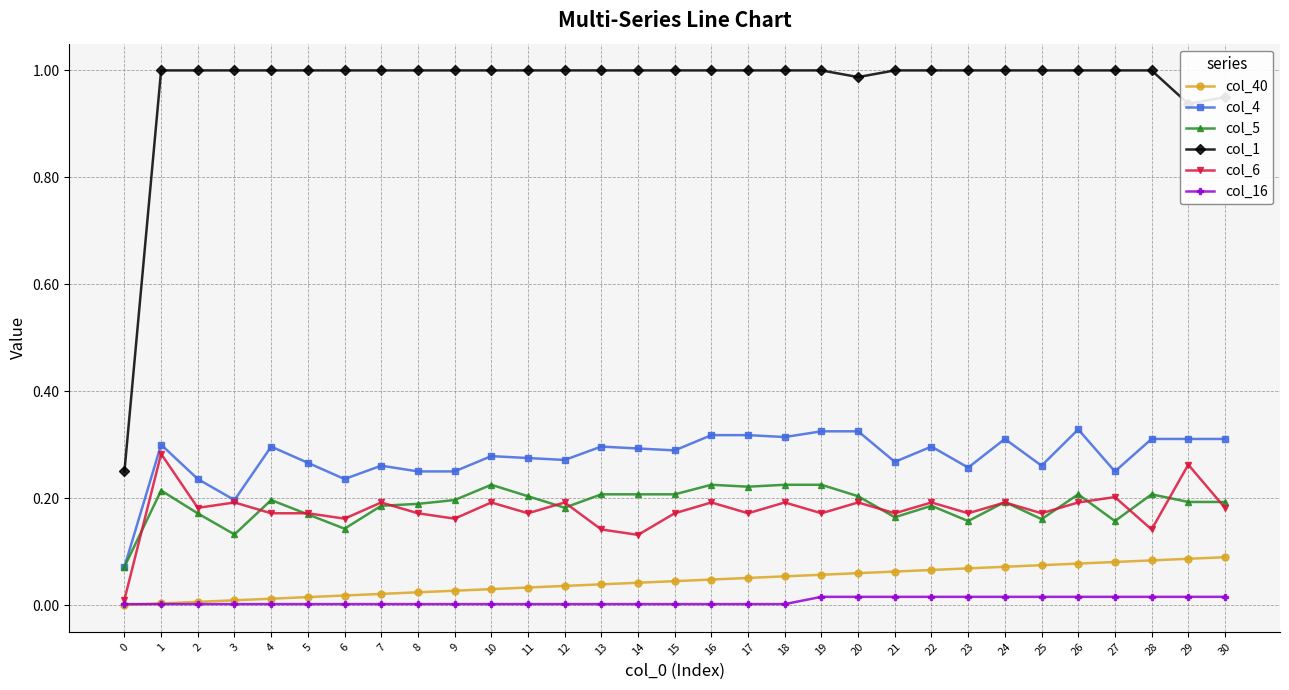

Does the chart have visible grid lines?

Yes